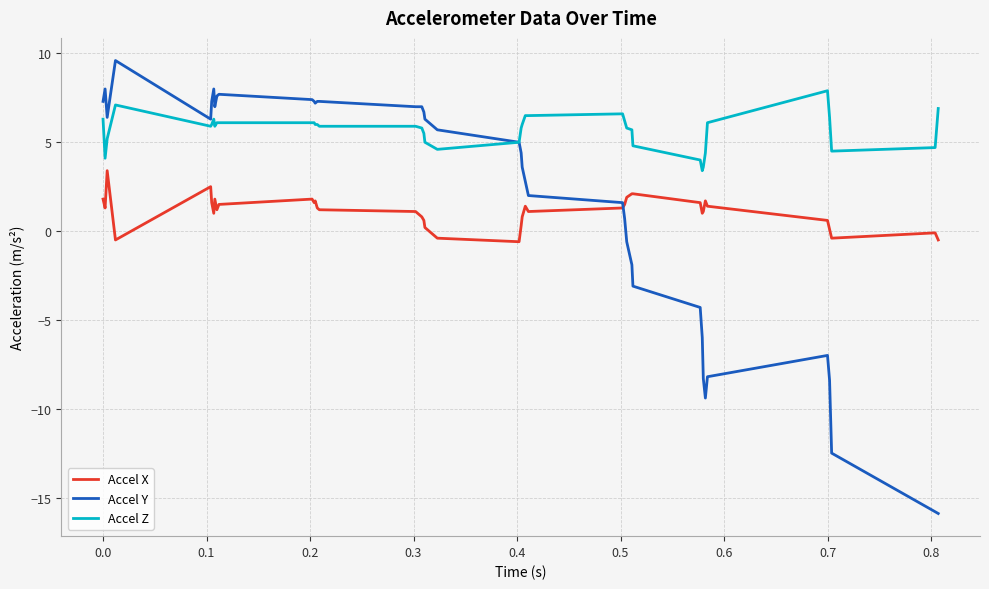

Which series has the largest total across all categories?

Accel Z